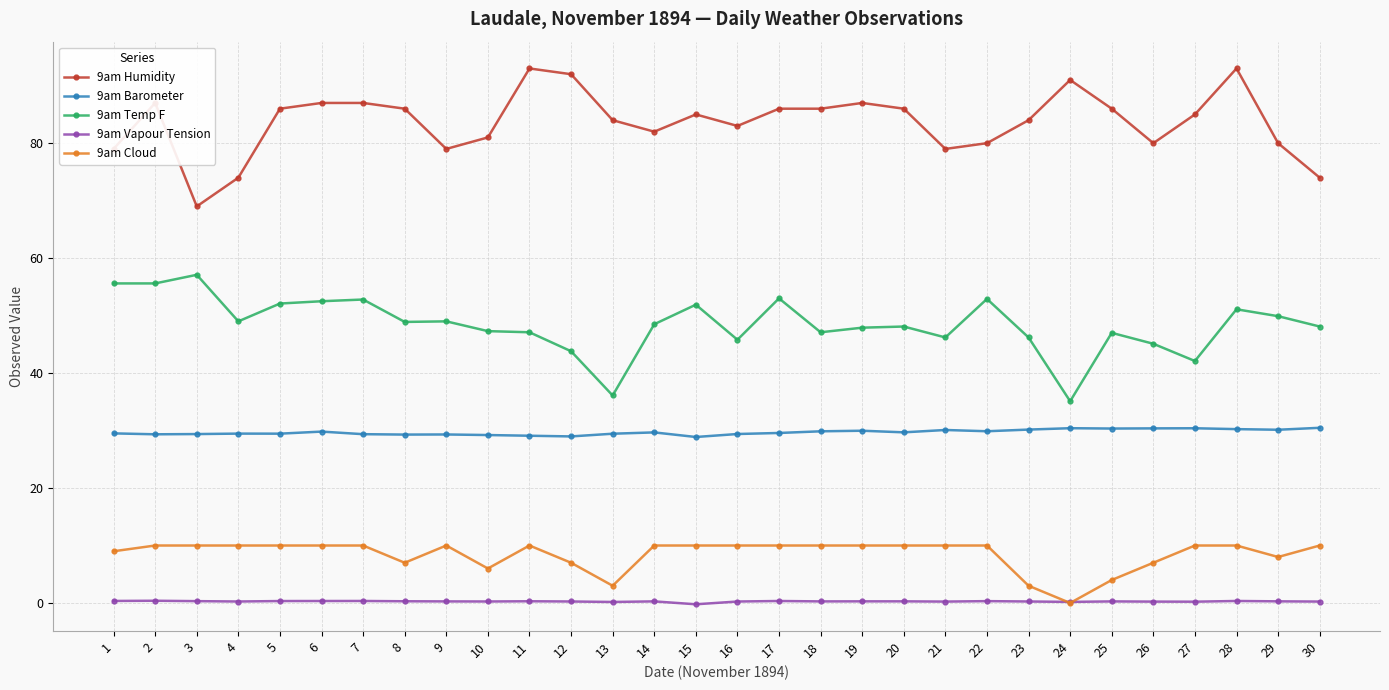

True or false: 9am Cloud has more than 1 interior local peaks.

True